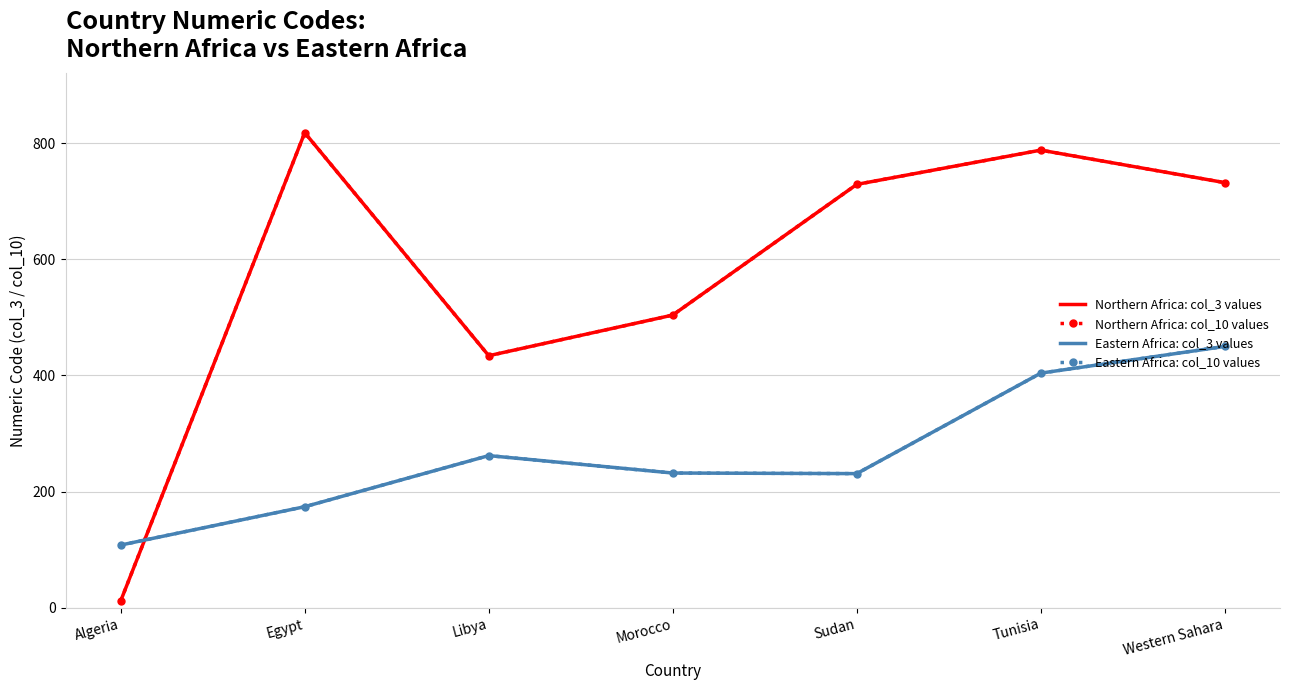

The value of Eastern Africa: col_3 values at Tunisia is 535. True or false?

False